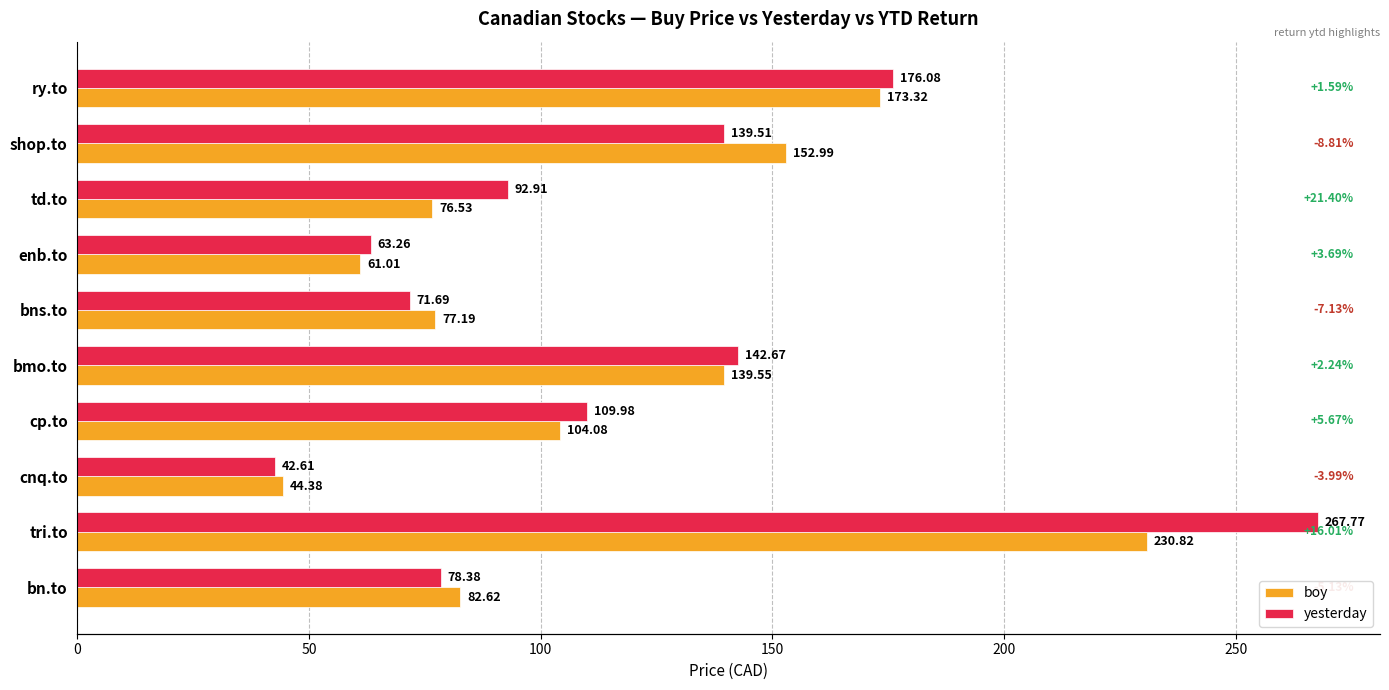

List the series in order of their peak value, highest first.

yesterday, boy